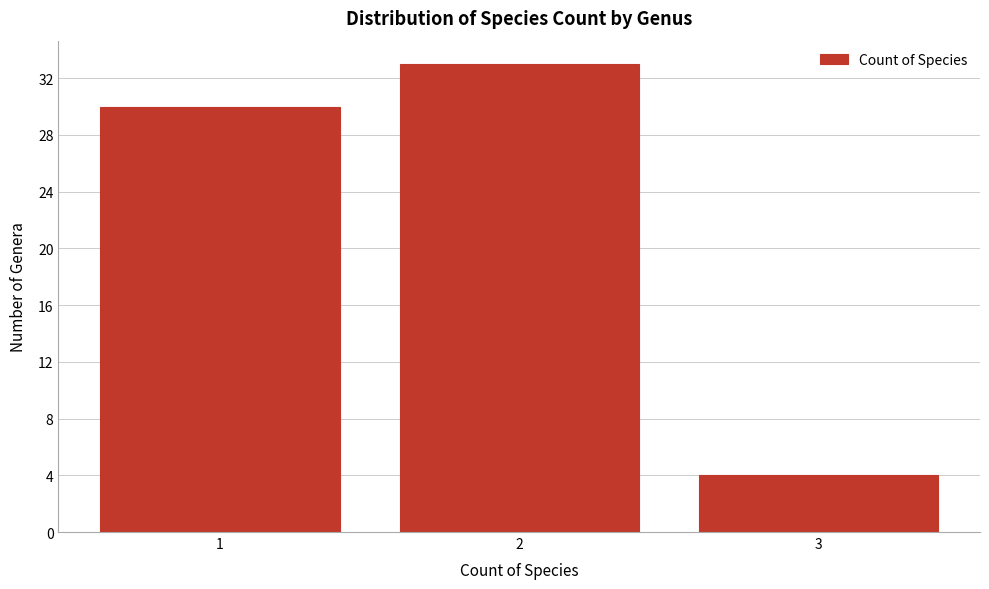

Reading left to right, what are all the values shown in this chart?

1=30	2=33	3=4